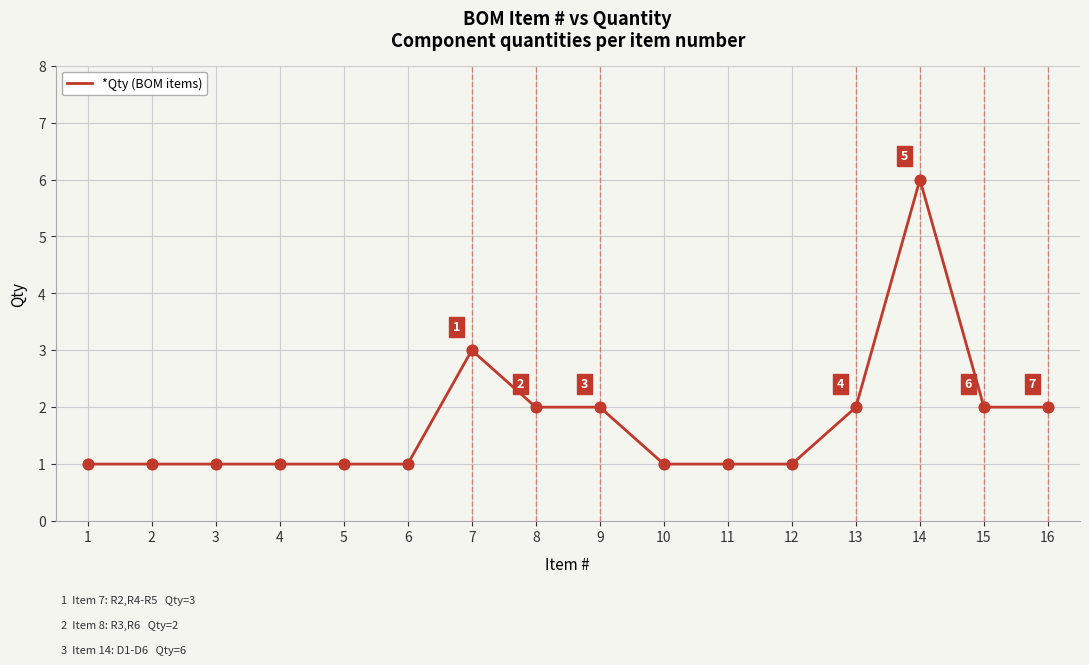

What is the change in value from 4 to 15?

+1